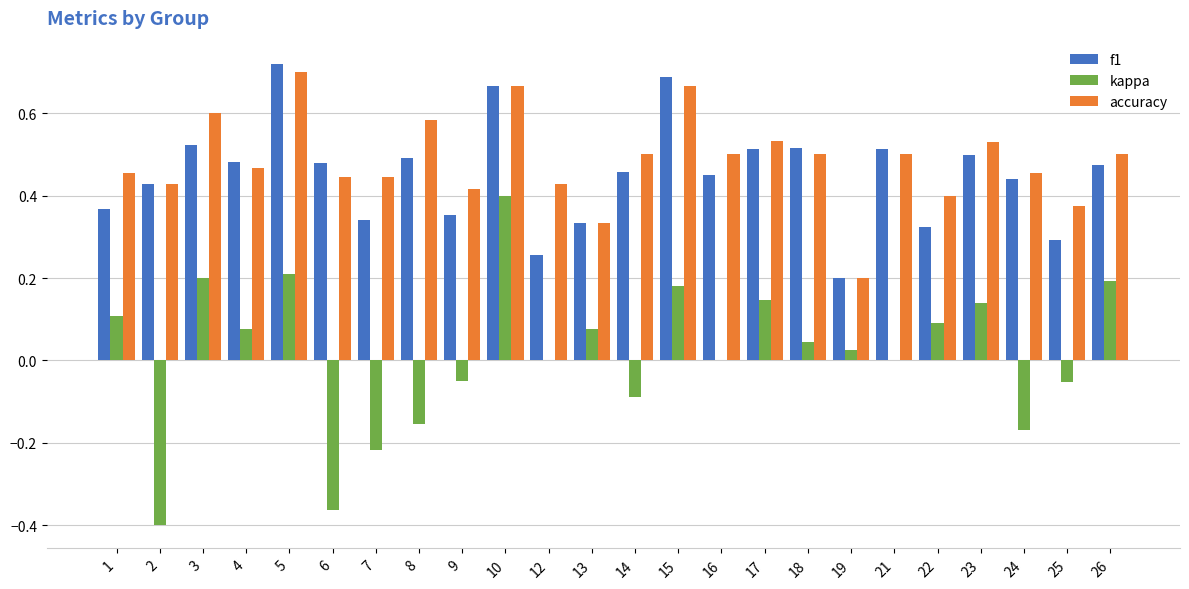

At which label does f1 reach its peak?

5